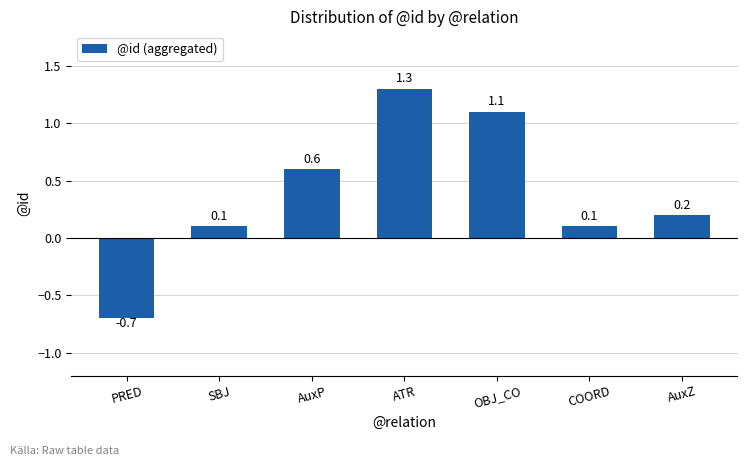

What is the ratio of the value at AuxZ to the value at ATR?

0.2